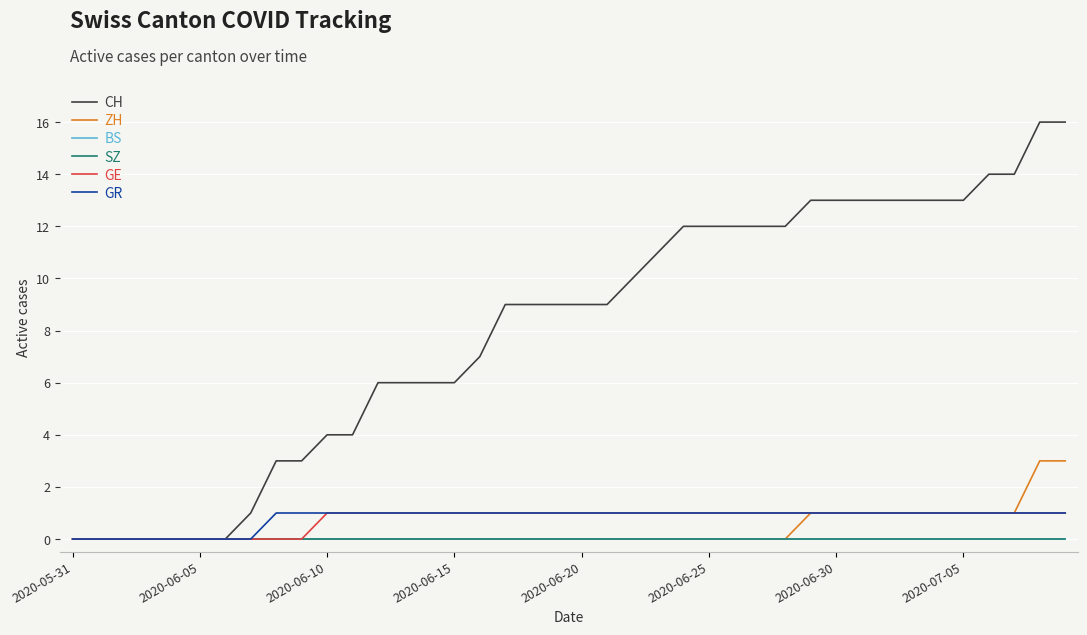

What is the difference between the maximum and second lowest values in the GR series?

1